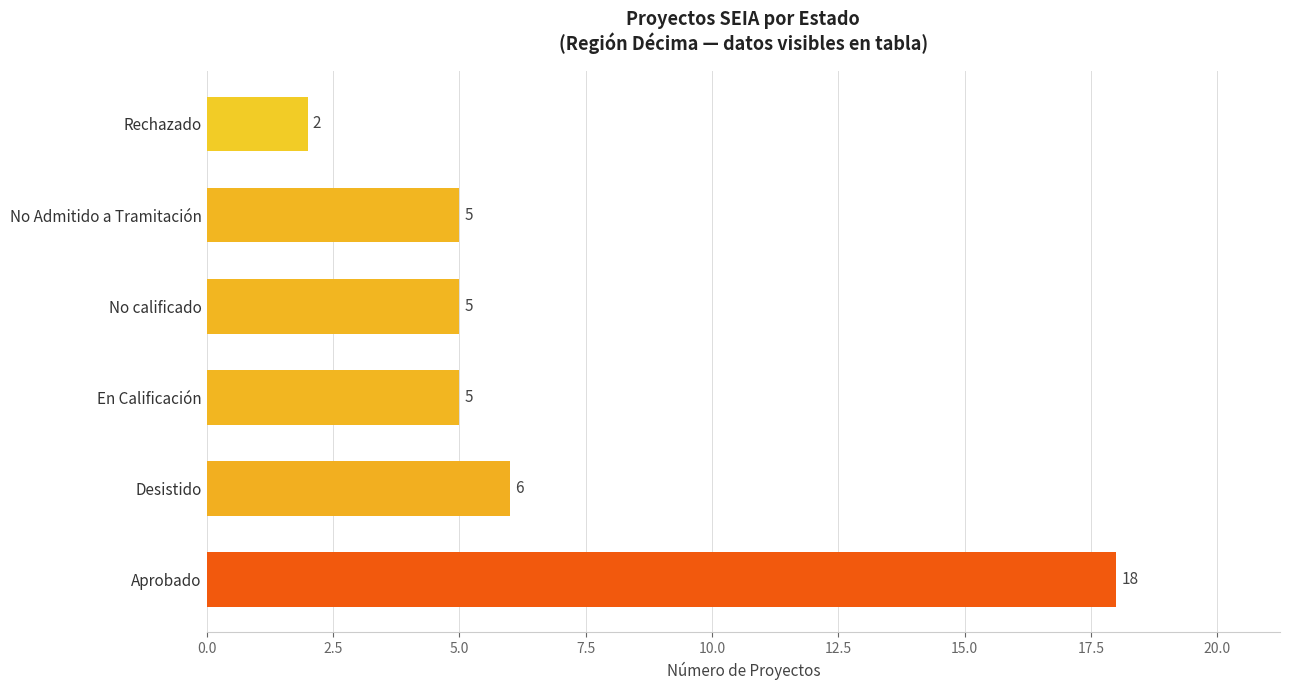

Reading top to bottom, transcribe all the data shown in this chart.

Rechazado=2	No Admitido a Tramitación=5	No calificado=5	En Calificación=5	Desistido=6	Aprobado=18